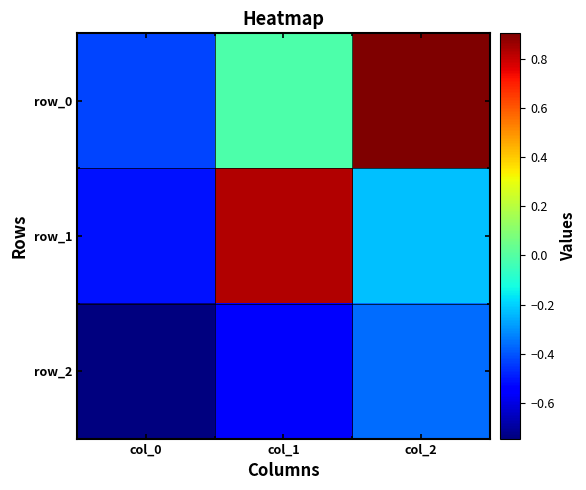

What is the sum of the row_1 values at col_2 and col_1?

0.6